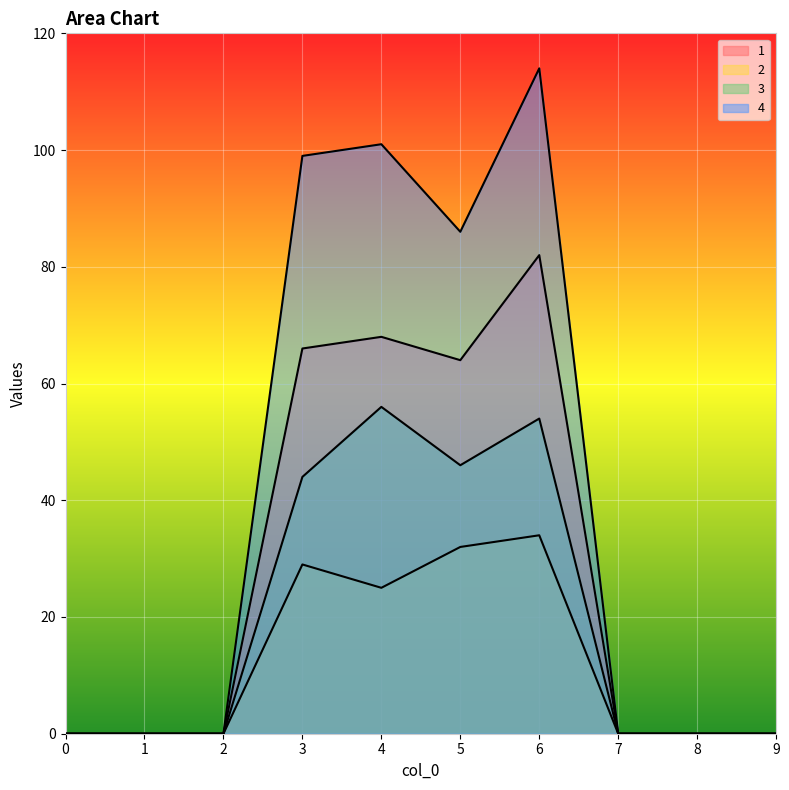

List the series in order of their overall mean, lowest first.

2, 3, 1, 4